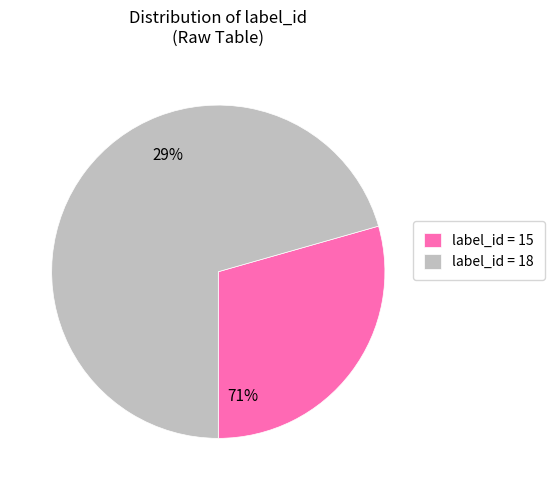

Do 1 and 0 together represent more than half of the pie?

Yes